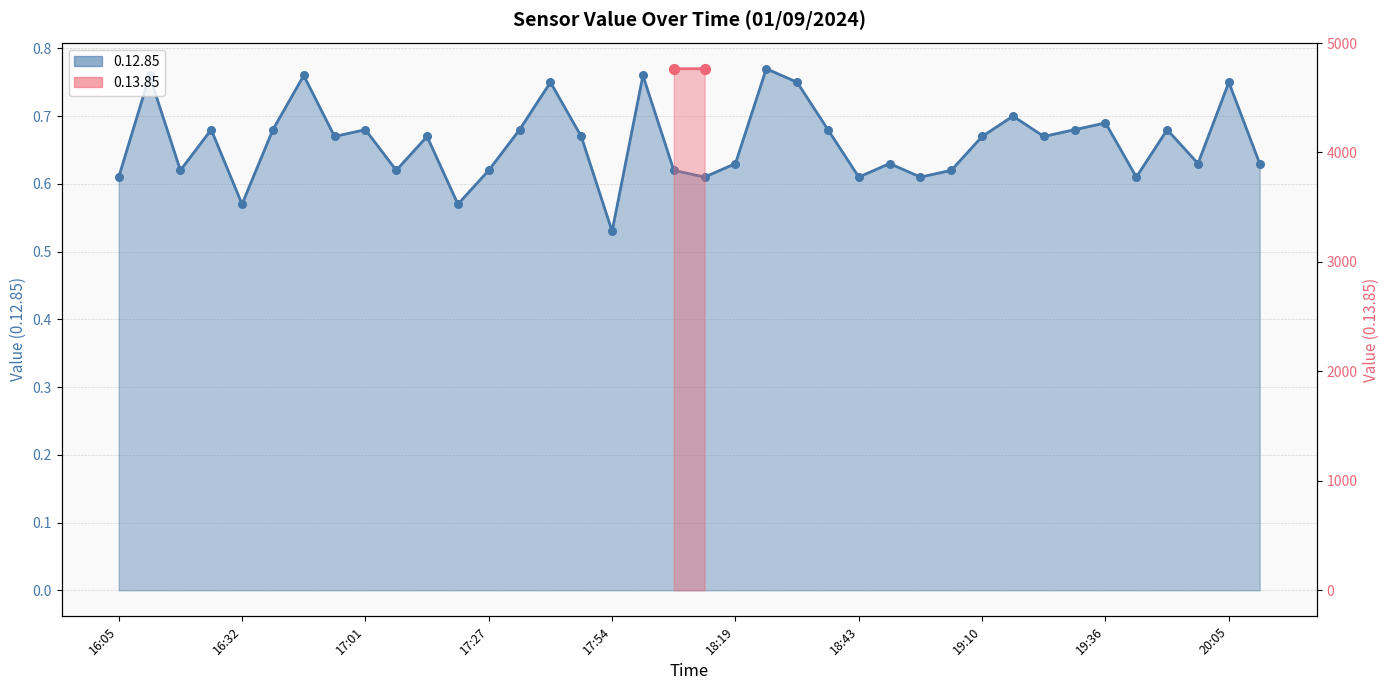

What is the change in value from 17 to 29?

-0.1